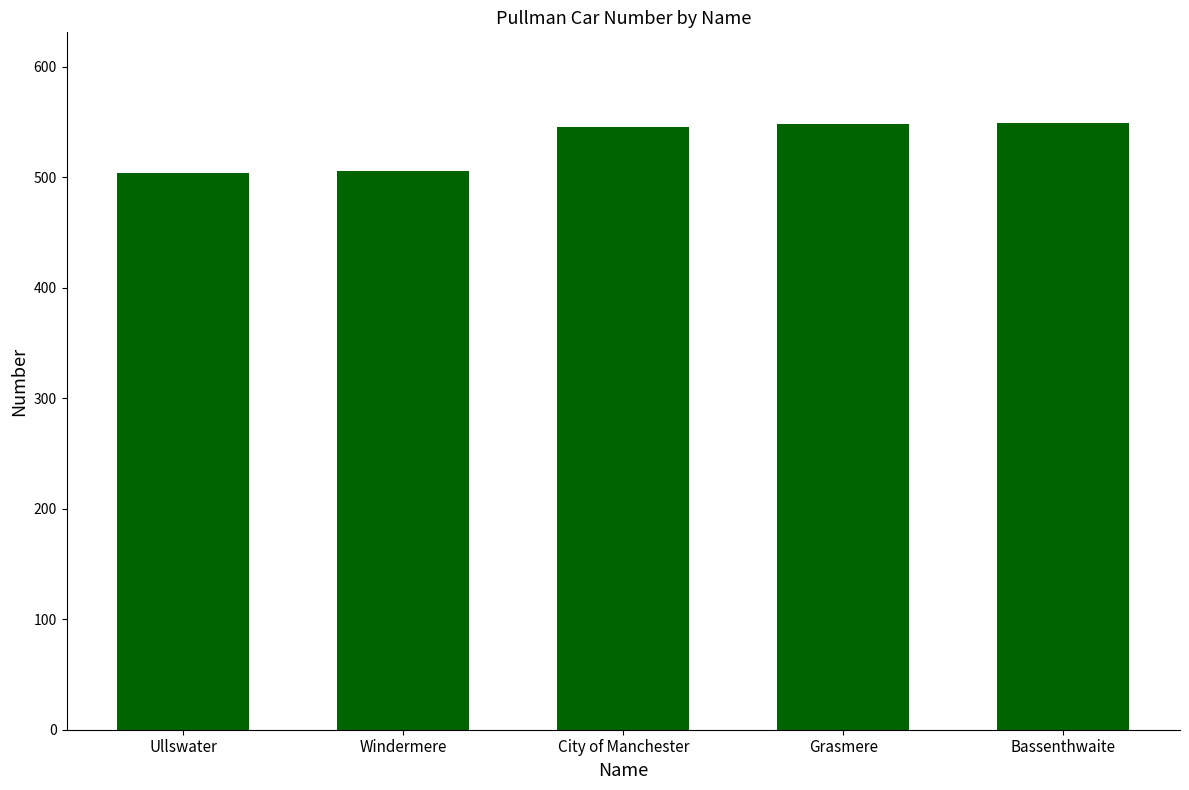

What is the minimum value shown in the chart?

504